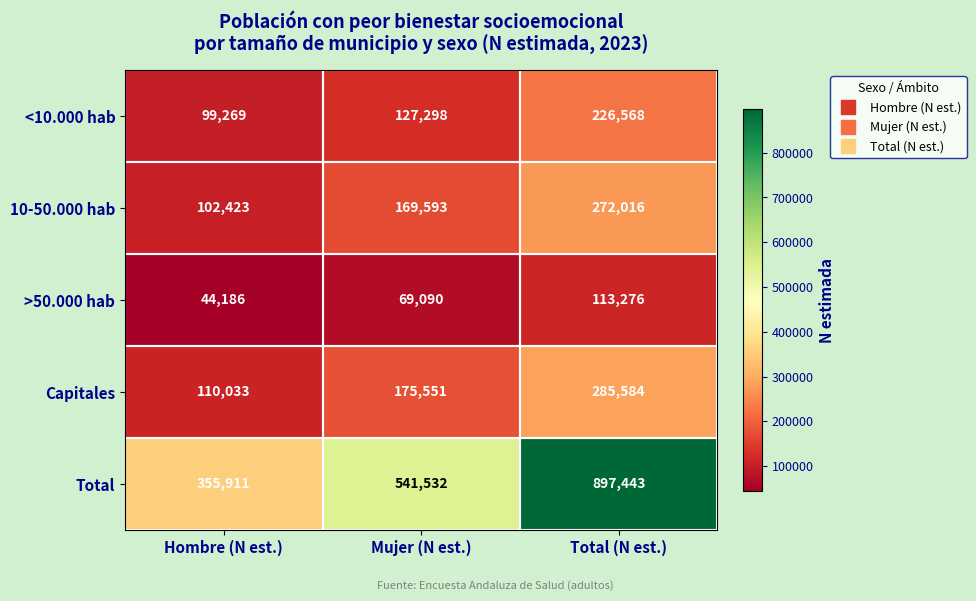

Is it true that >50.000 hab equals 181719 at Total (N est.)?

False